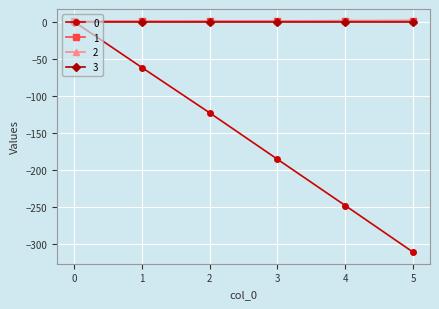

Which label corresponds to the smallest value in the chart?

5